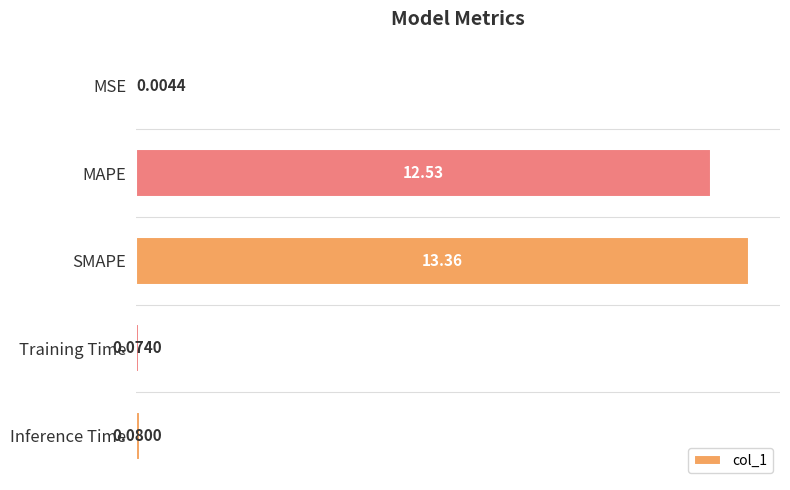

Which category has the highest value across all series?

SMAPE